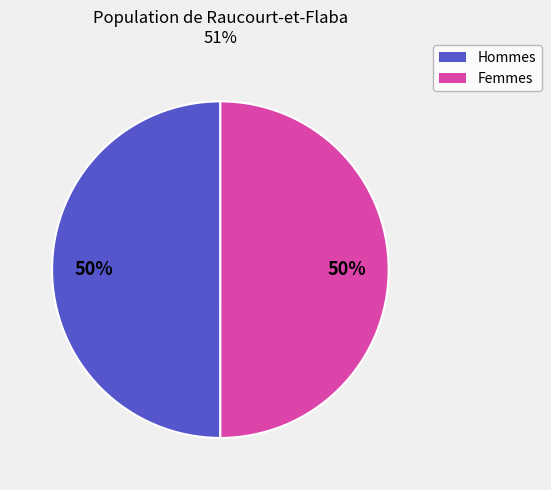

To the nearest percent, what is the average slice percentage?

50%